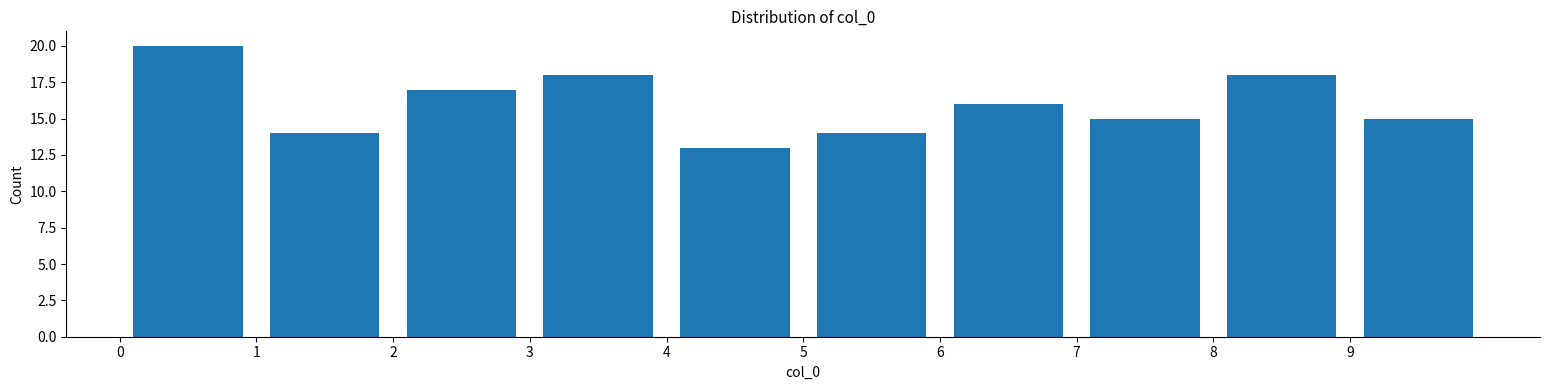

Reading left to right, transcribe this chart: for each bar, give the range it covers on the x-axis and its height. The values are not printed on the chart, so give them approximately, as read against the axis.

0 to 1: 20
1 to 2: 14
2 to 3: 17
3 to 4: 18
4 to 5: 13
5 to 6: 14
6 to 7: 16
7 to 8: 15
8 to 9: 18
9 to 10: 15